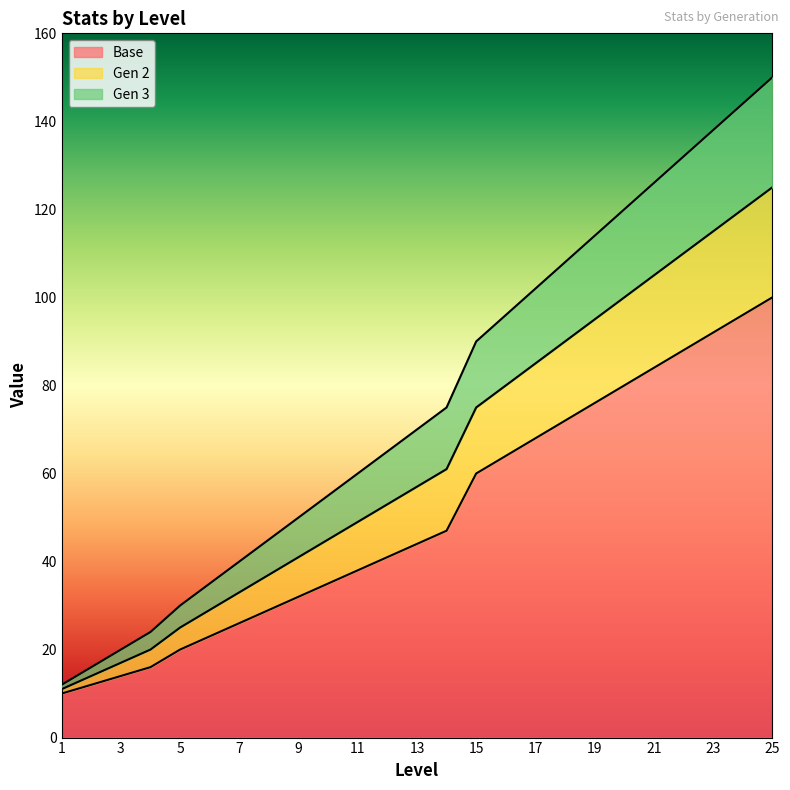

True or false: Base and Gen 2 intersect in this chart.

False